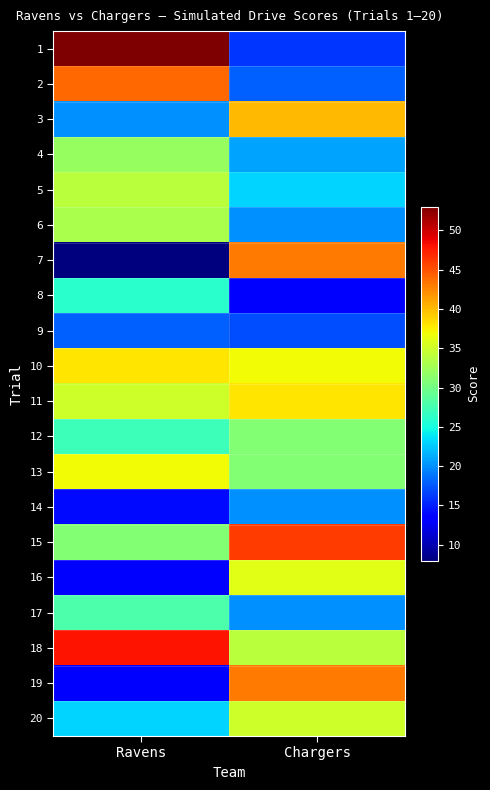

Which series changed the most between Ravens and Chargers?

1